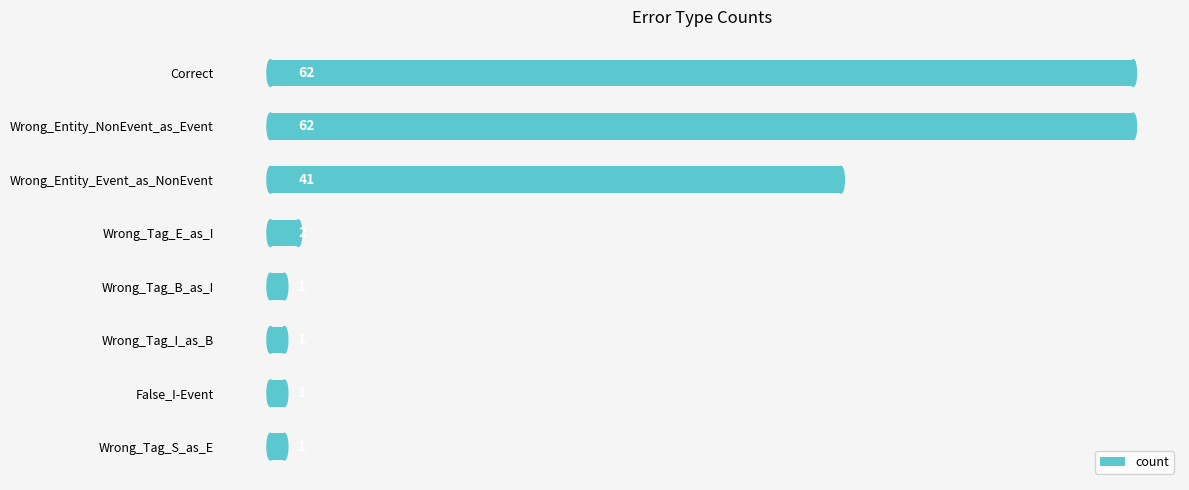

Where is the data nearest to the value 31?

Wrong_Entity_Event_as_NonEvent